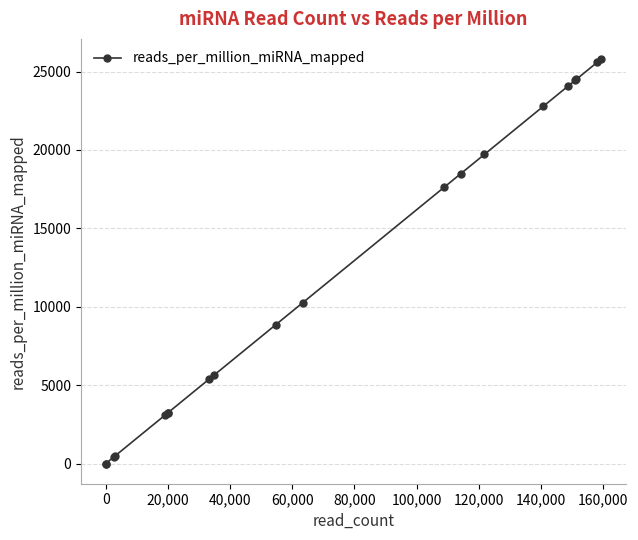

Is it true that the value at 100,000 is 1891.2?

False